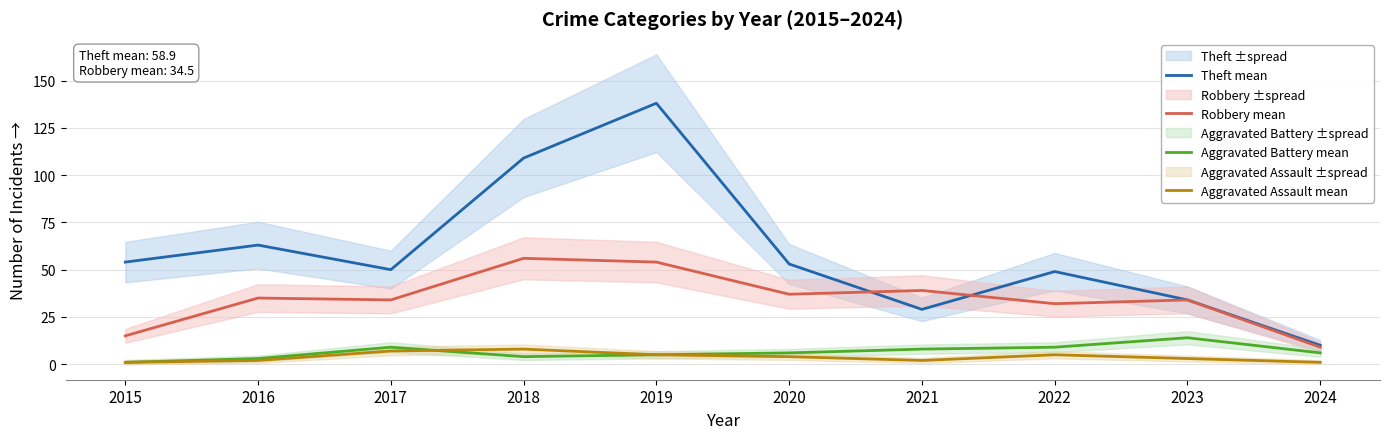

How many values in the Robbery mean series exceed 35?

4